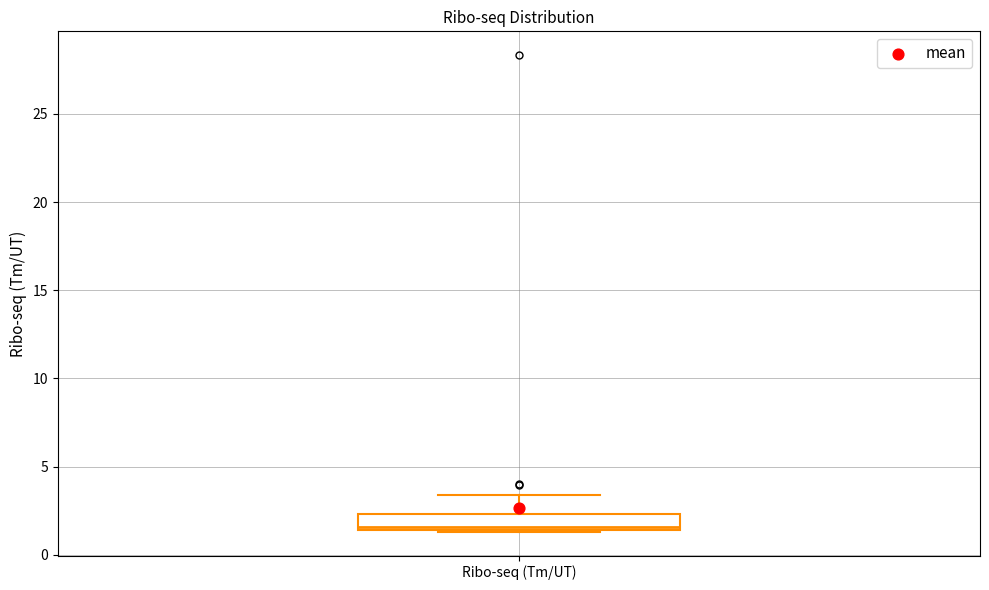

Read this box plot against the y-axis: the position of the median line, the range covered by the box, and the ends of both whiskers. The values are not printed on the chart, so give them approximately, as read against the axis.

median 1.5 (just above the box's lower edge), box 1.5 to 2.5, whiskers 1.5 to 3.5